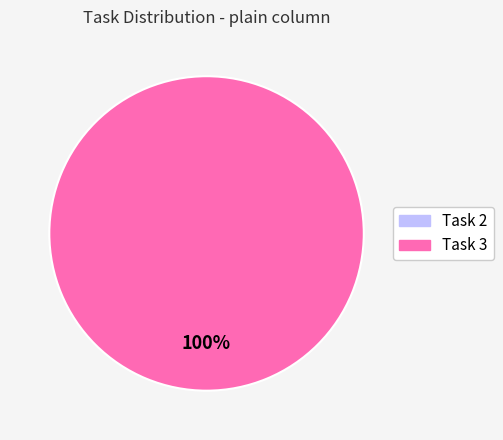

What percentage is the Task 3 slice, to the nearest percent?

100%